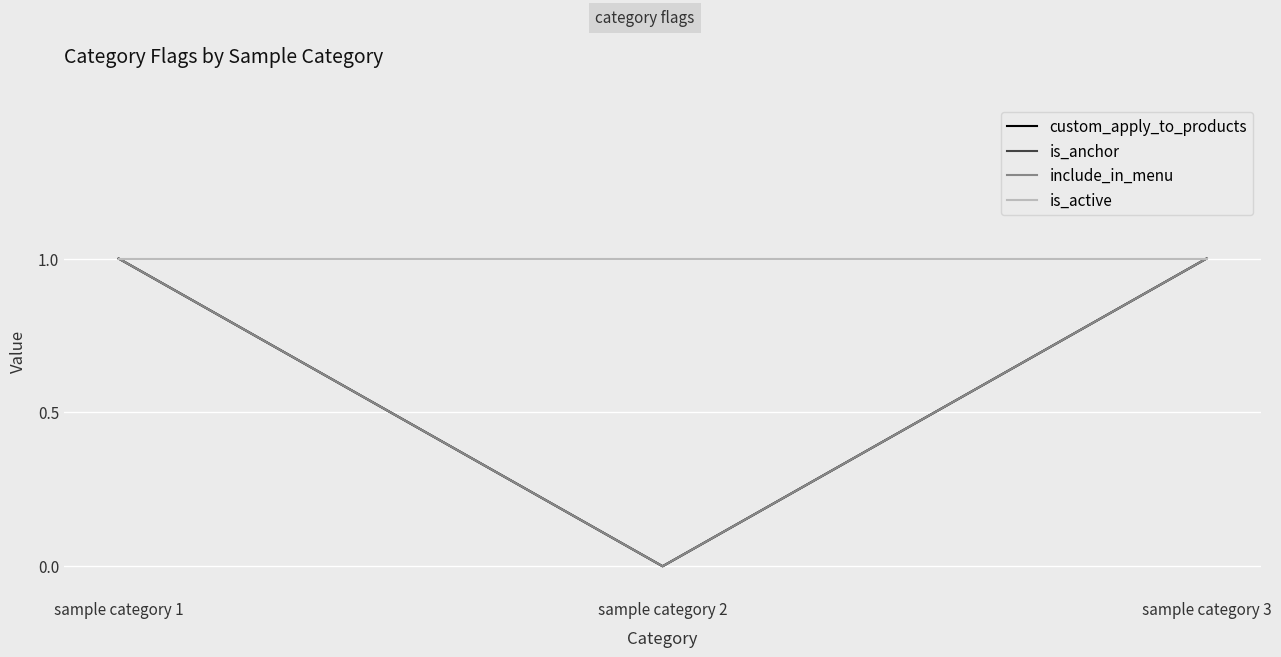

Does the chart display data point markers on the line(s)?

No